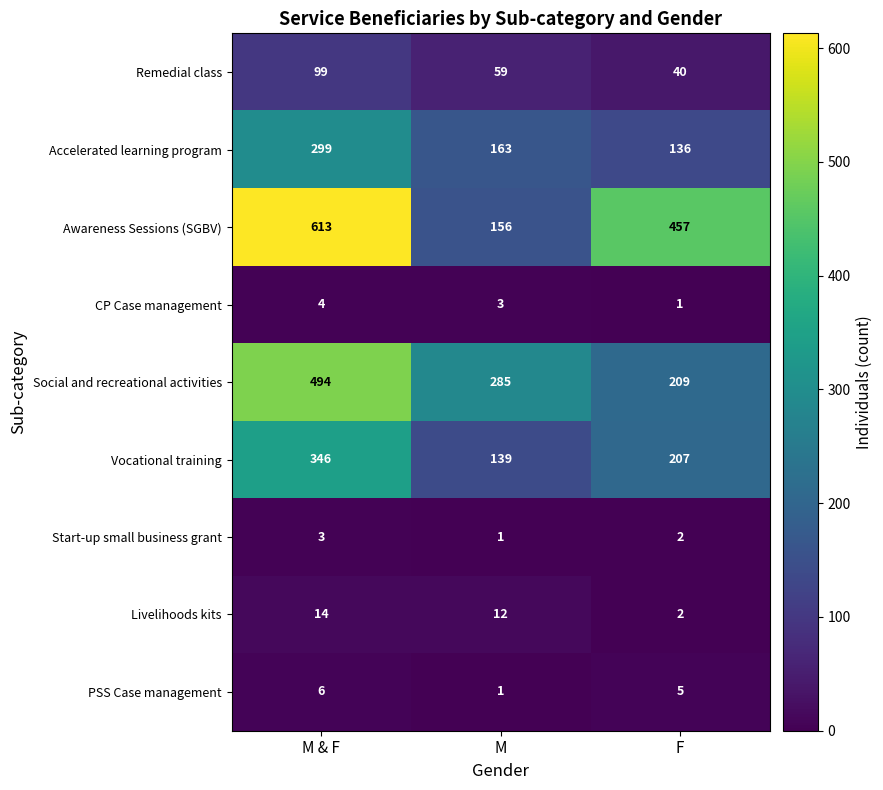

List the series in order of their peak value, lowest first.

Start-up small business grant, CP Case management, PSS Case management, Livelihoods kits, Remedial class, Accelerated learning program, Vocational training, Social and recreational activities, Awareness Sessions (SGBV)